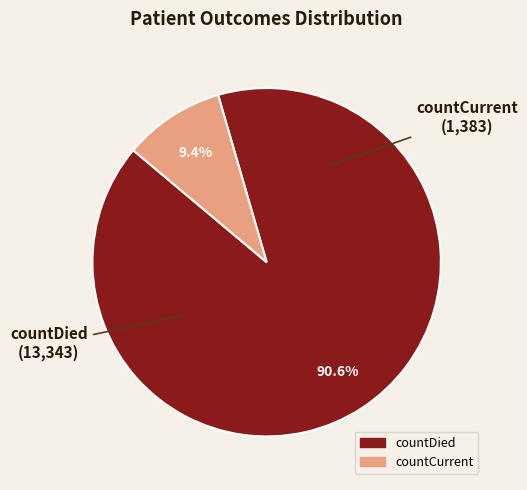

What percentage do countDied and countCurrent together represent?

100.0%